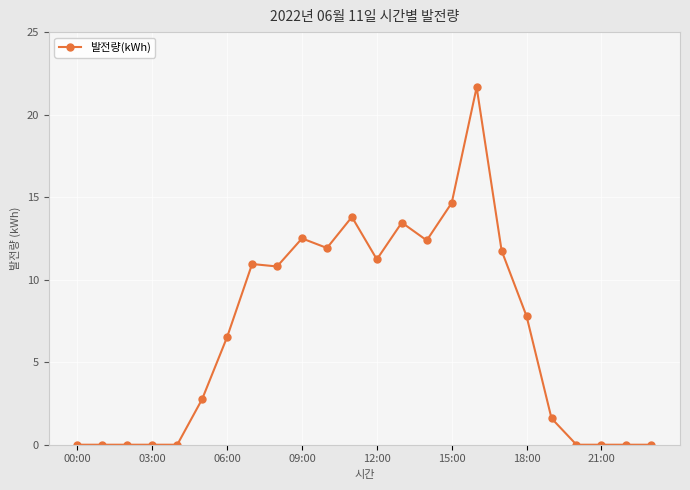

What is the average value?

6.8